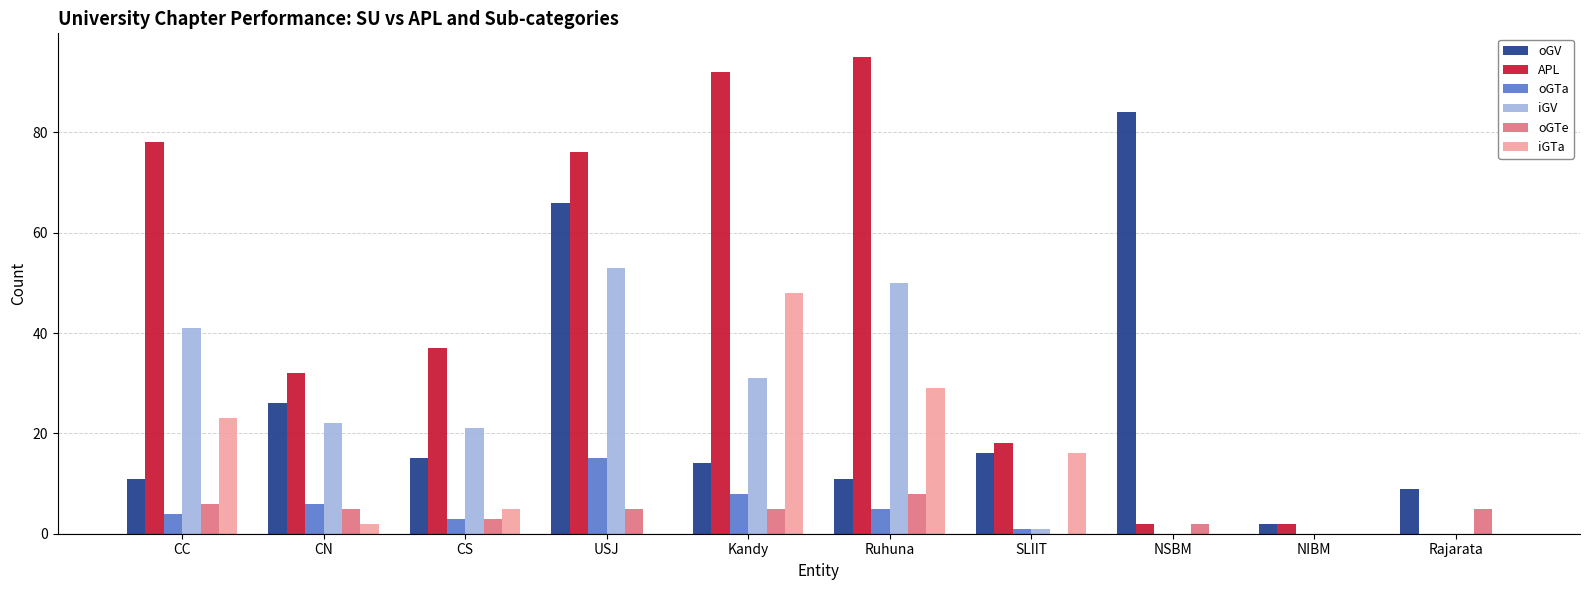

The value of oGTa at NIBM is 10. True or false?

False